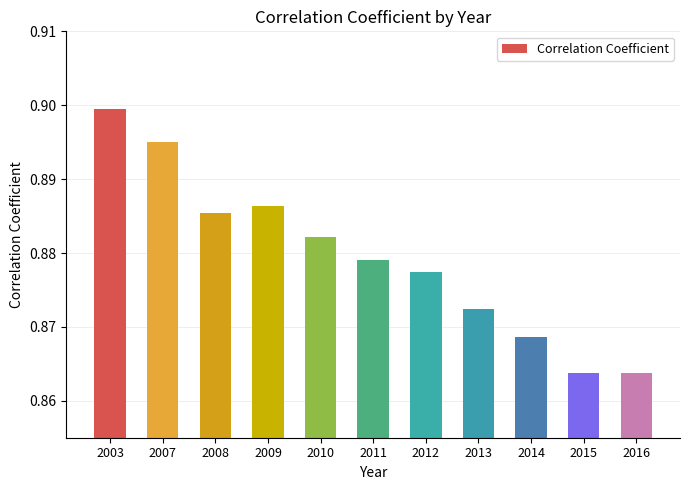

True or false: the data shows 1.5 at 2009.

False